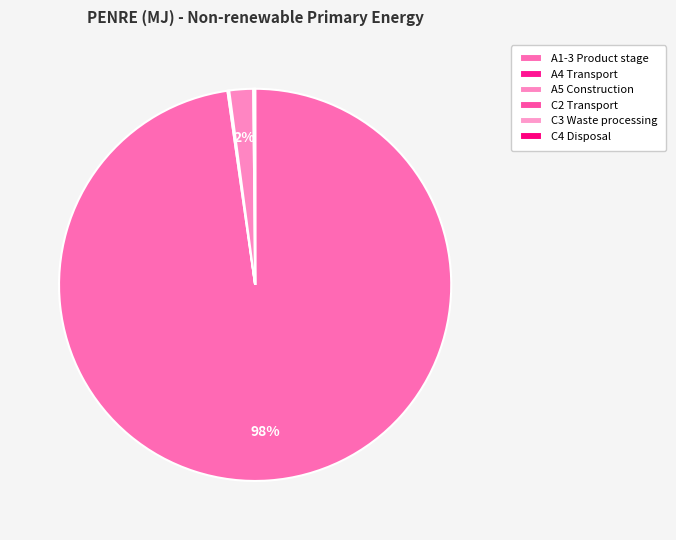

Combined, what portion of the pie is C2 Transport and C3 Waste processing?

0.1%